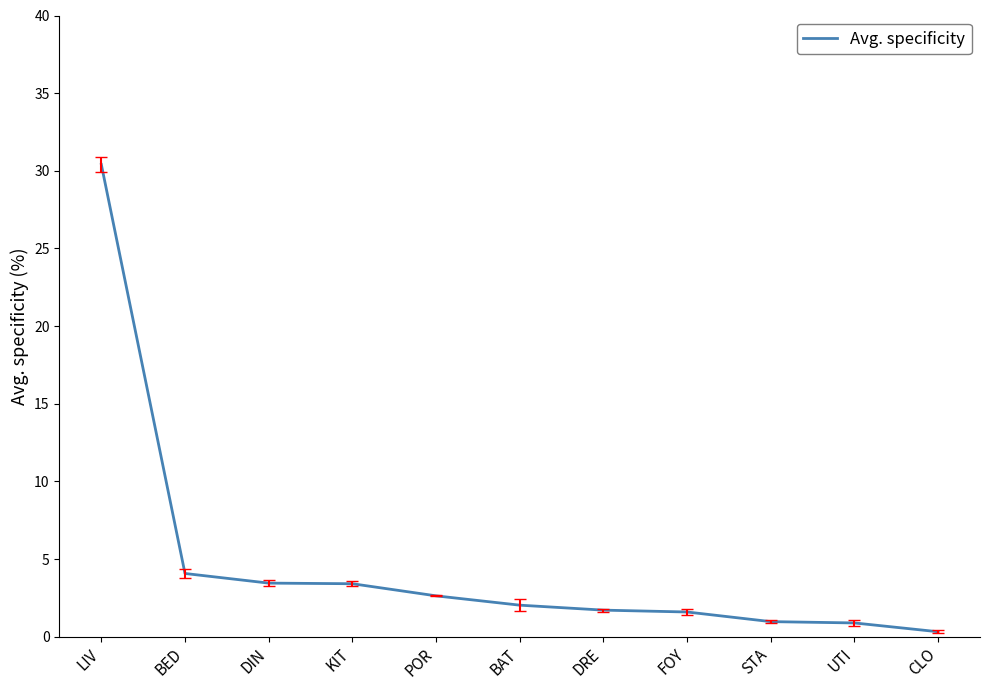

What position from the right is STA?

3